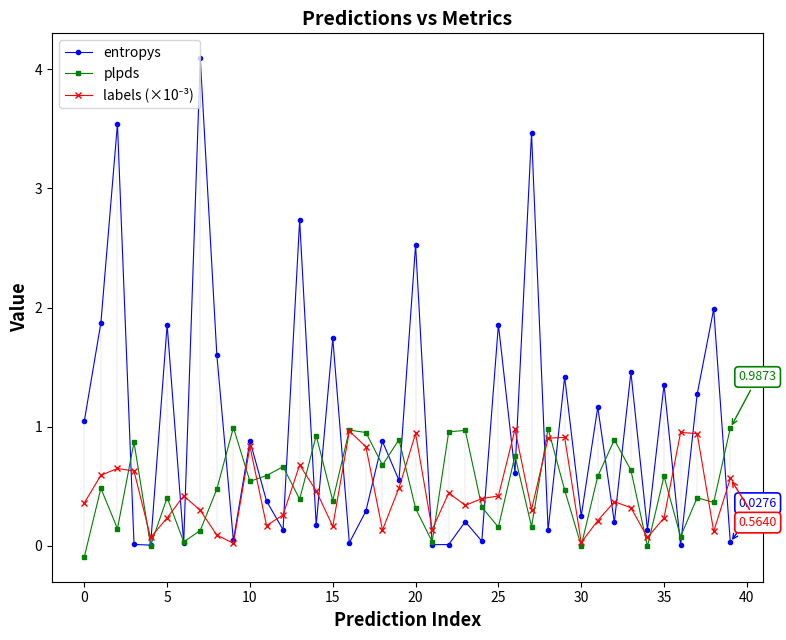

Which series changed the most between 29 and 30?

entropys